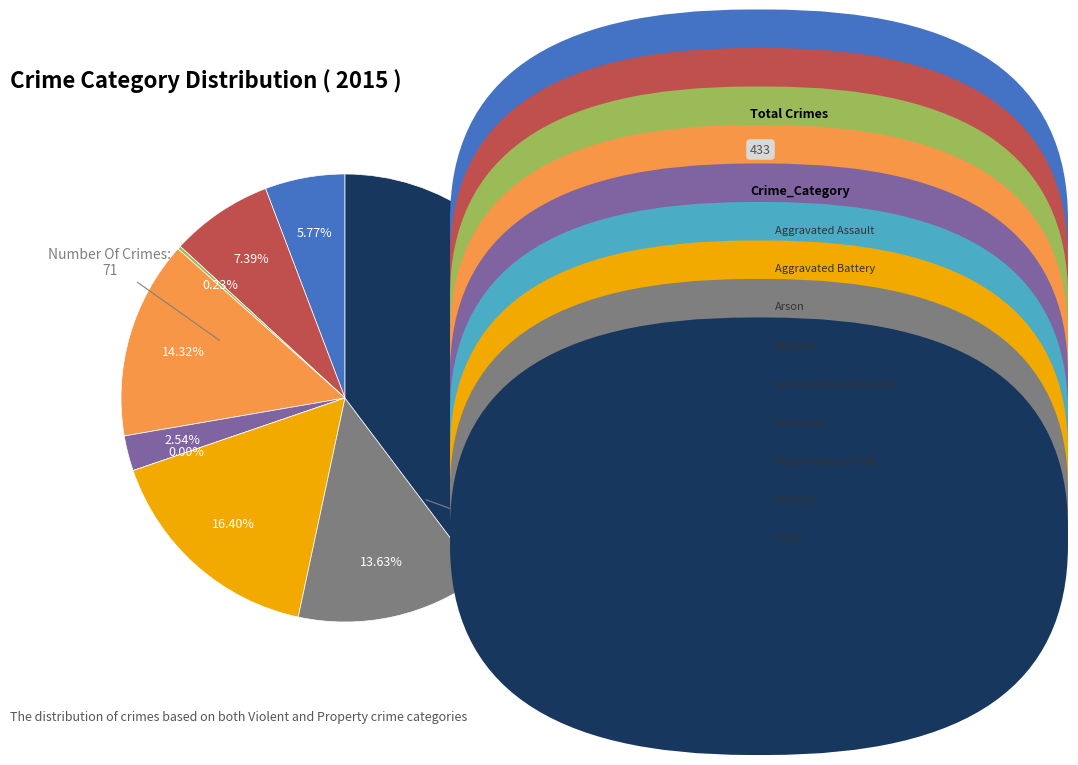

True or false: Aggravated Assault accounts for 6% of the total.

True